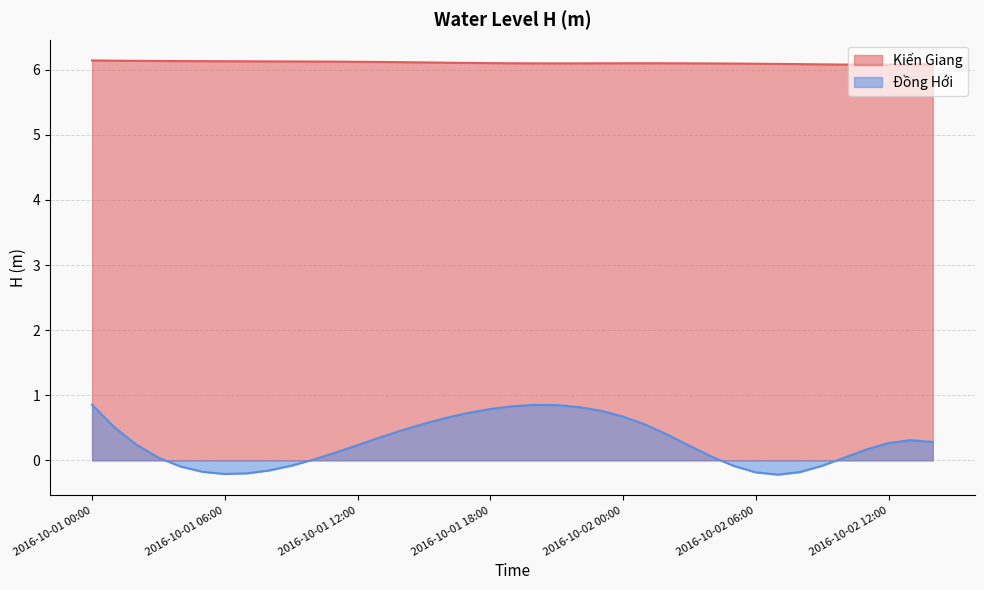

Which series has the widest spread of values?

Đồng Hới